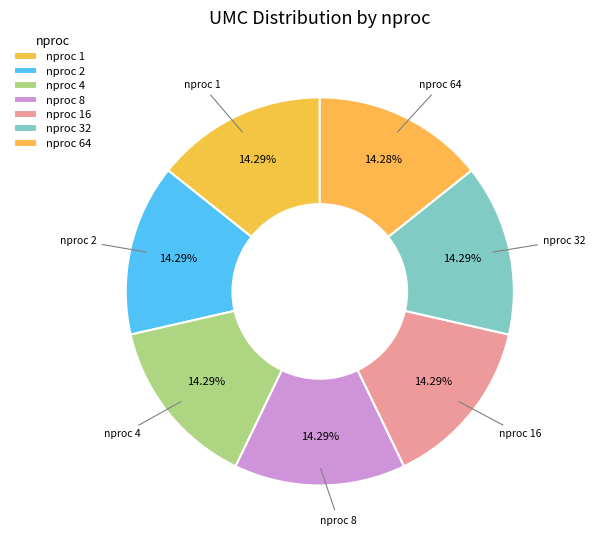

How many segments does this pie chart have?

7